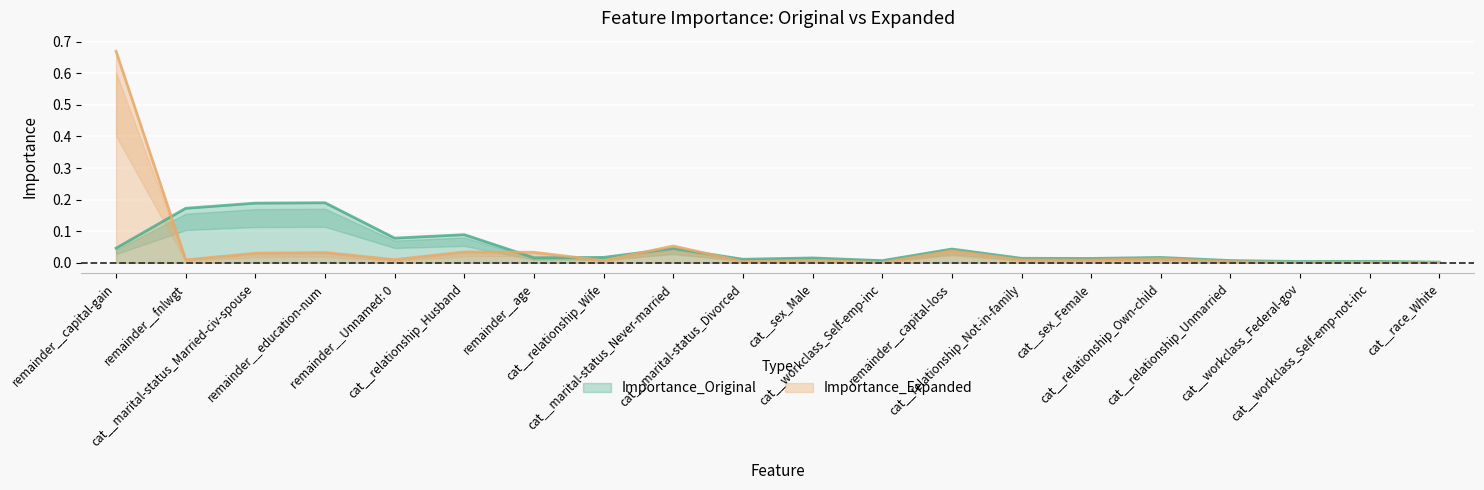

Between which two adjacent categories do Importance_Expanded and Importance_Original first intersect?

remainder__capital-gain and remainder__fnlwgt